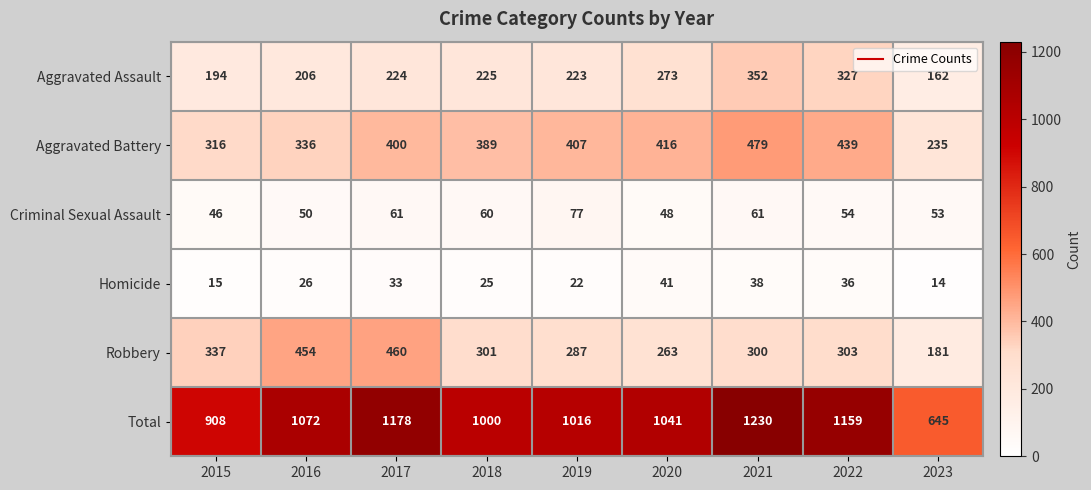

What is the sum of all Aggravated Assault values?

2186